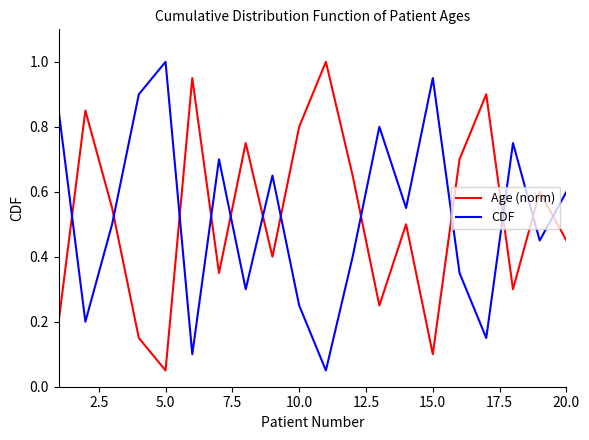

What is the greatest value displayed?

1.0